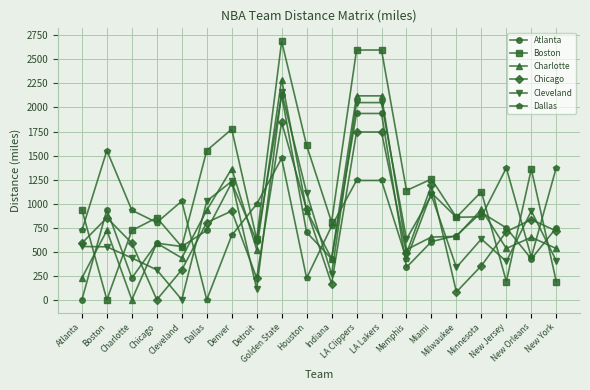

What is the difference between the Cleveland values at Detroit and New York?

291.6